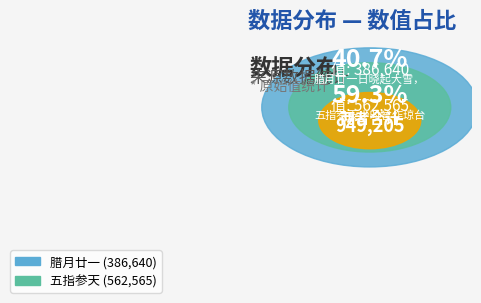

Is there a majority slice in this chart?

Yes